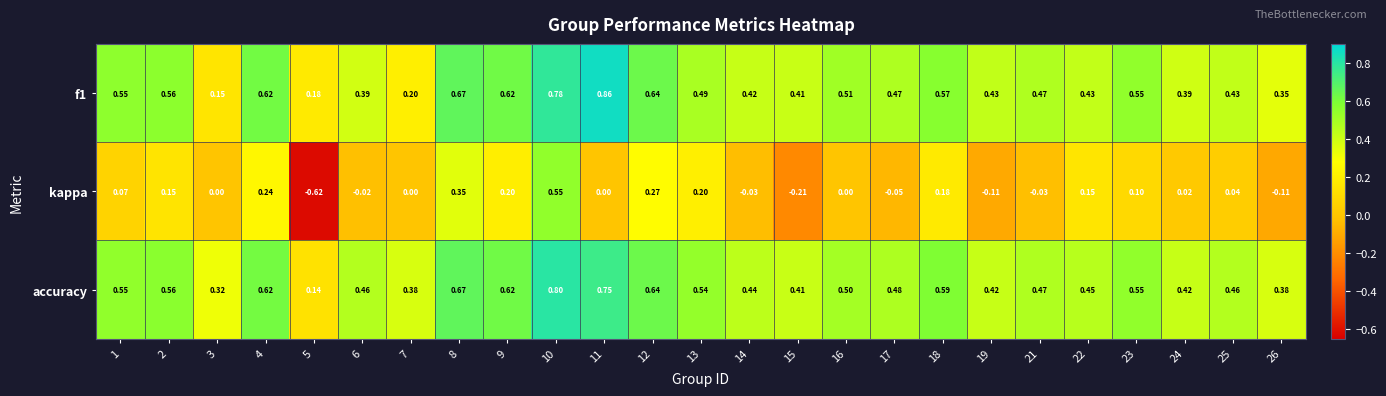

Which series has the largest total across all categories?

accuracy